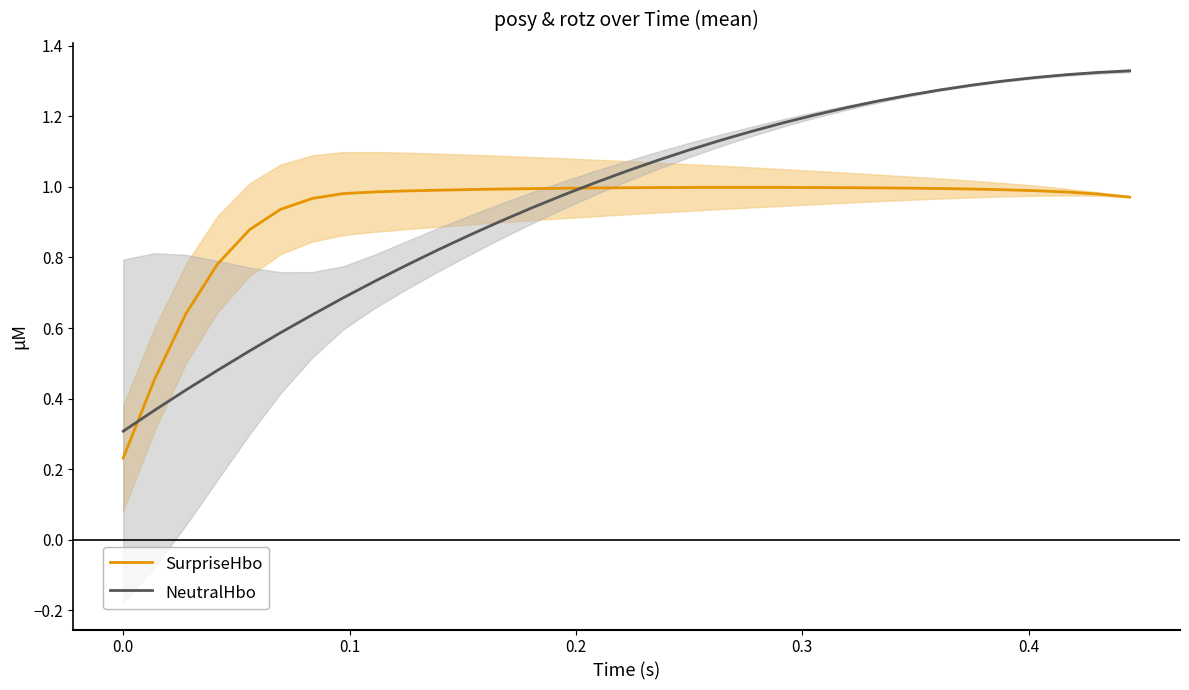

Which series has the largest total across all categories?

NeutralHbo